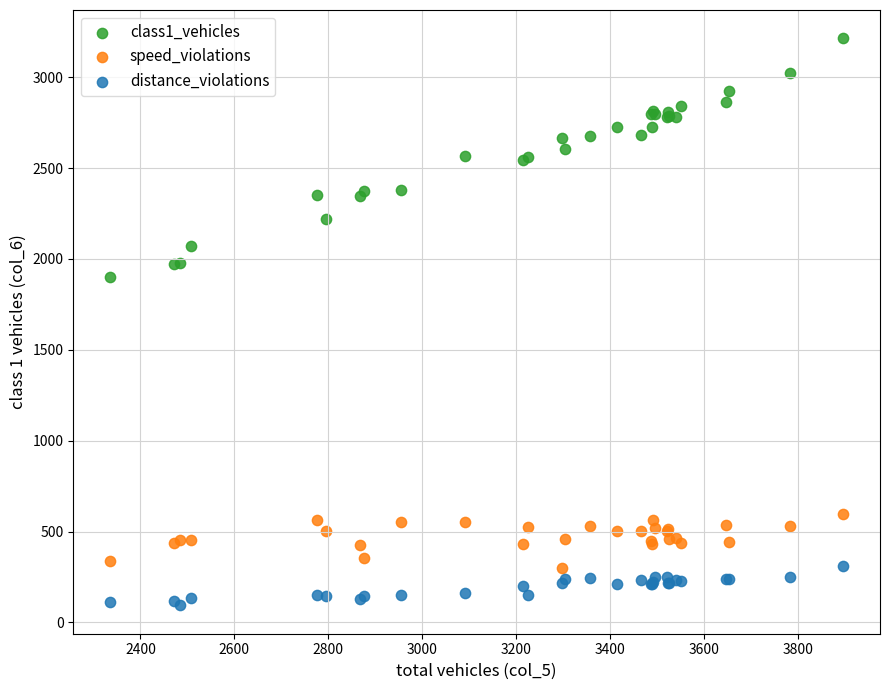

What is the X range (max minus min) for the scatter plot?

1562